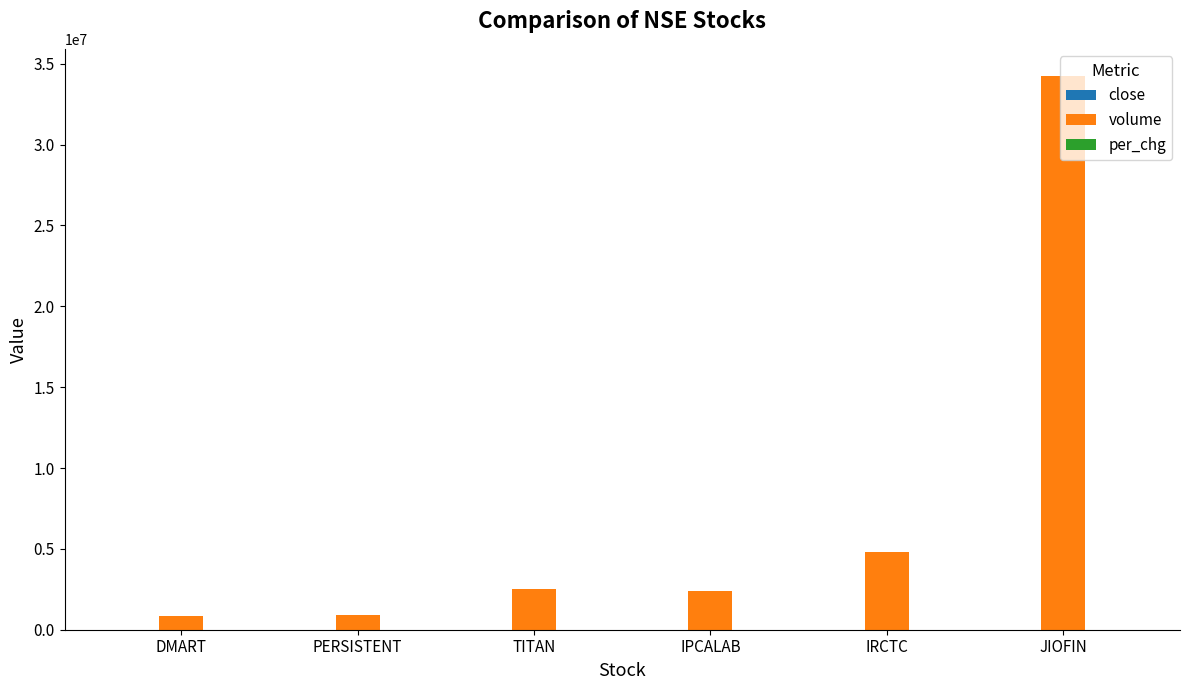

At which category is the sum across all series the highest?

JIOFIN